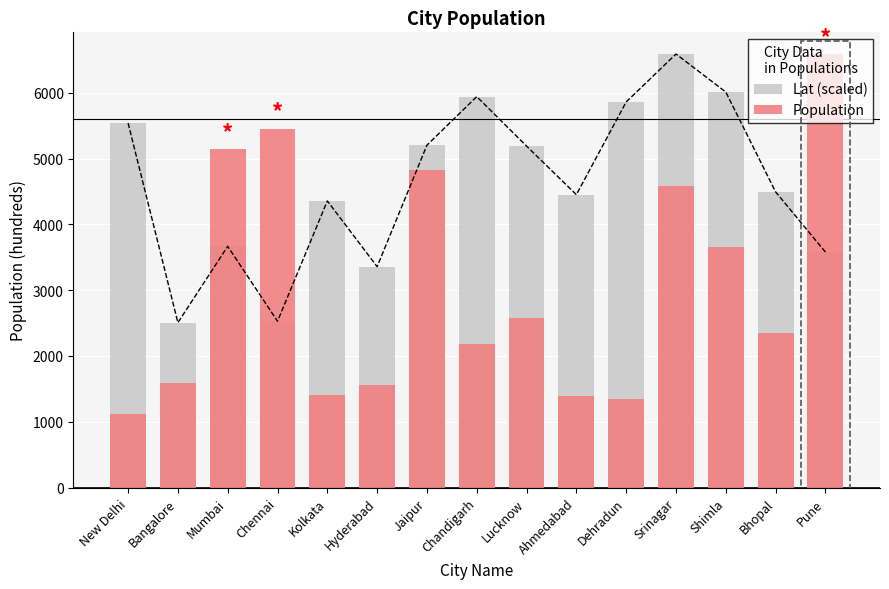

What is the difference between the second highest and minimum values in the Population series?

4327.0